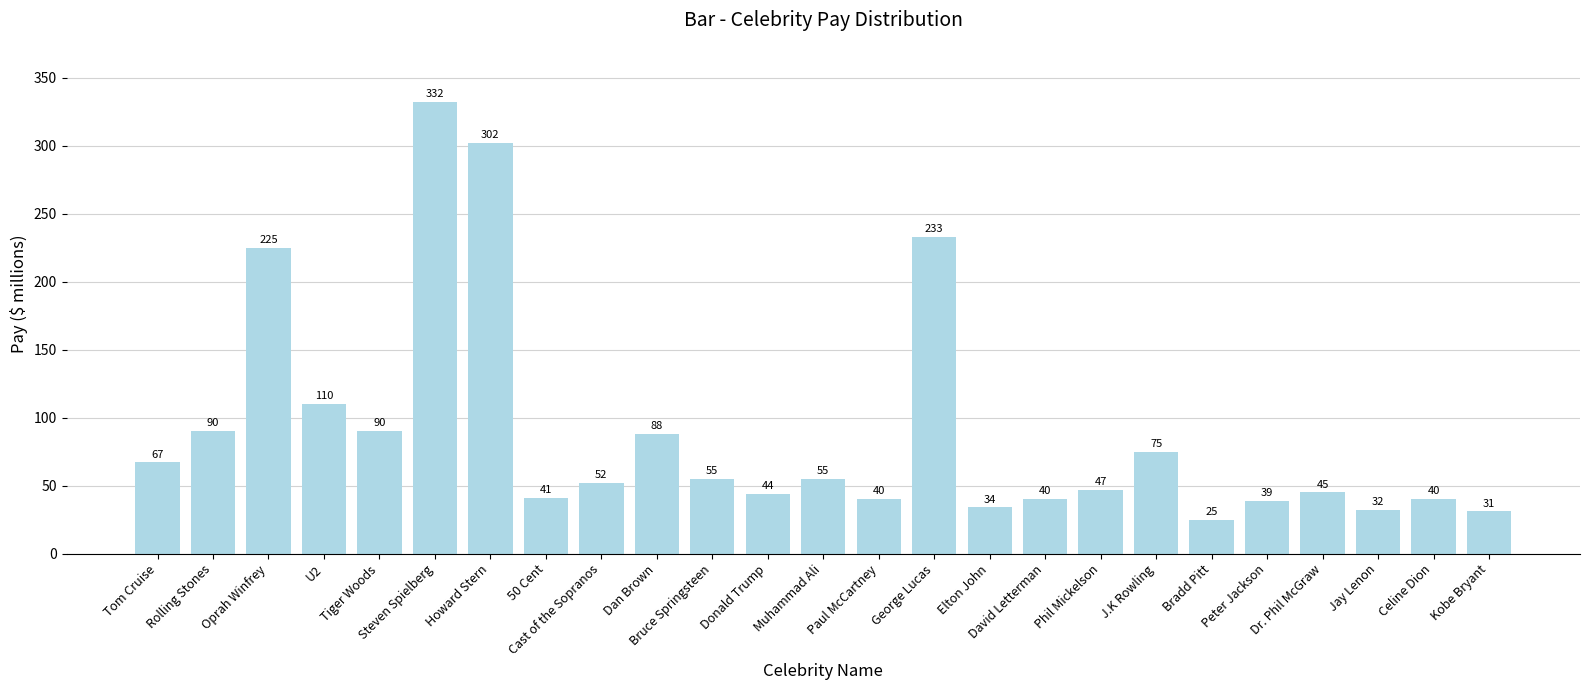

What is the difference between the values at Peter Jackson and Dan Brown?

49